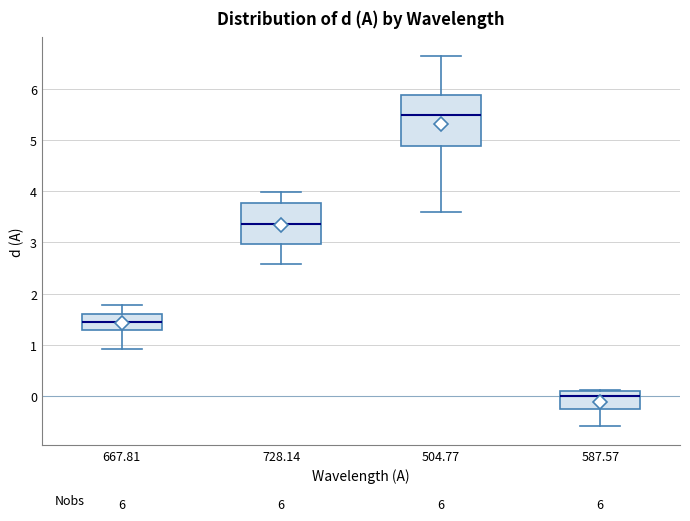

Which box has the lowest median line?

587.57